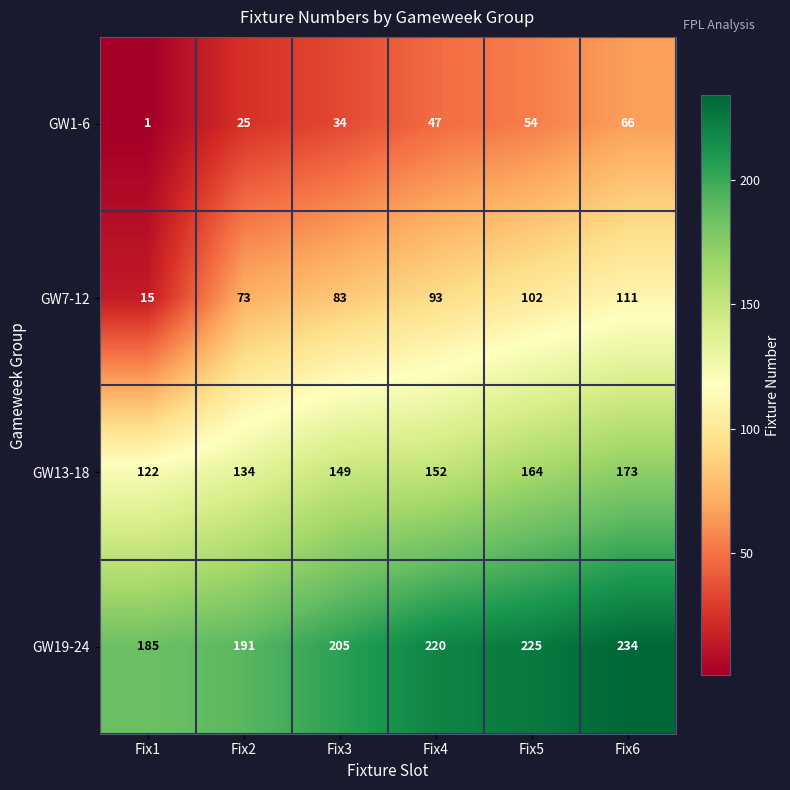

At how many categories does at least one series exceed 34?

6